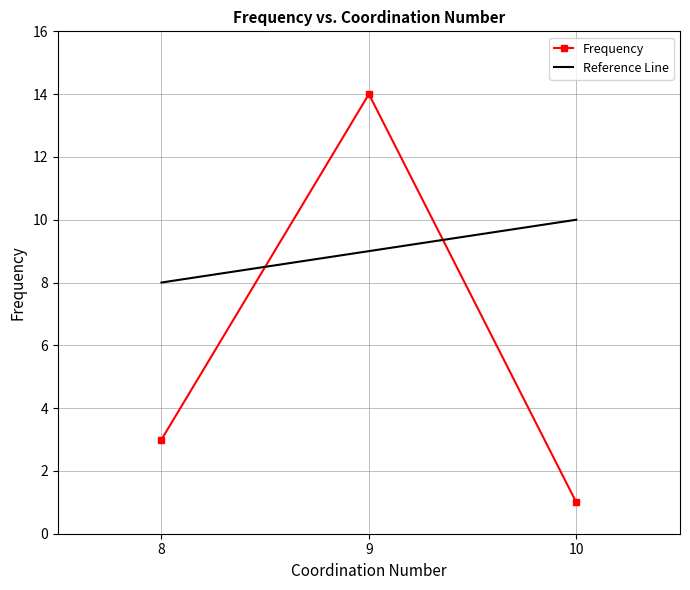

What is the sum of the values at 10 and 9?

15